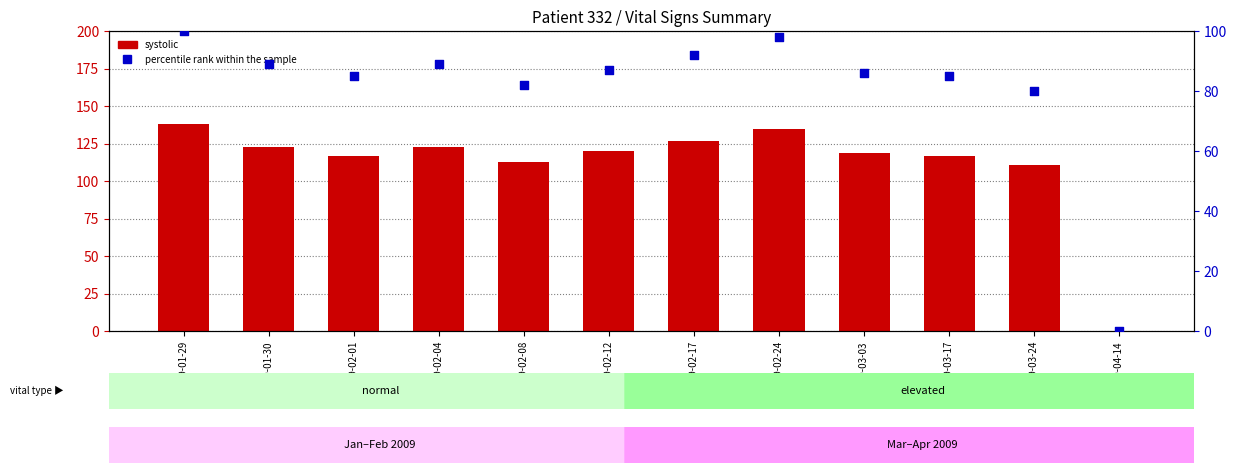

What is the total value across all series at 2009-02-24?

233